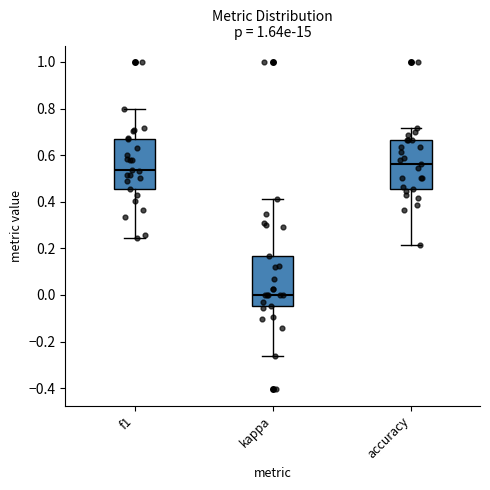

Which box has the highest median line?

accuracy